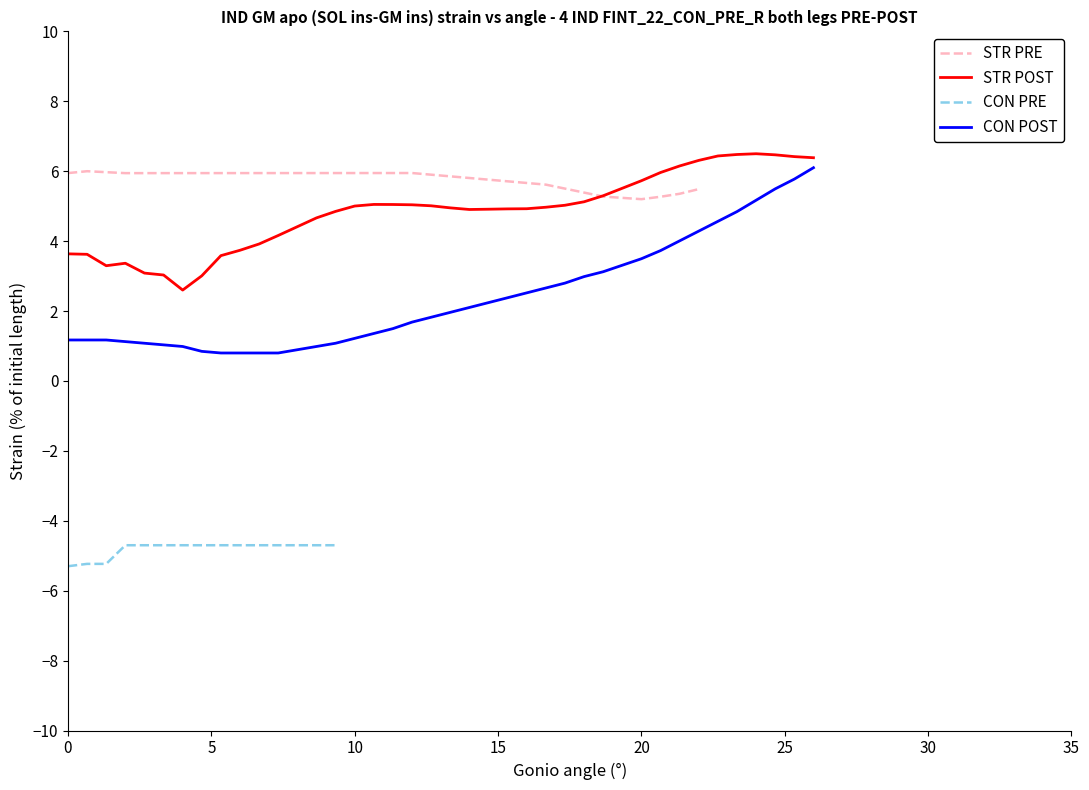

What is the highest value of the CON POST series?

6.1